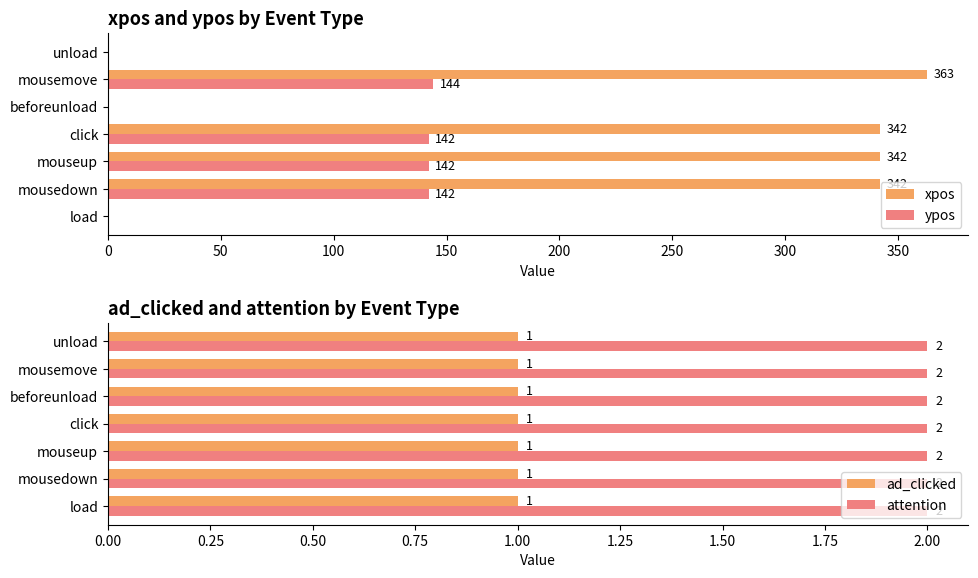

What is the highest value of the xpos series?

363